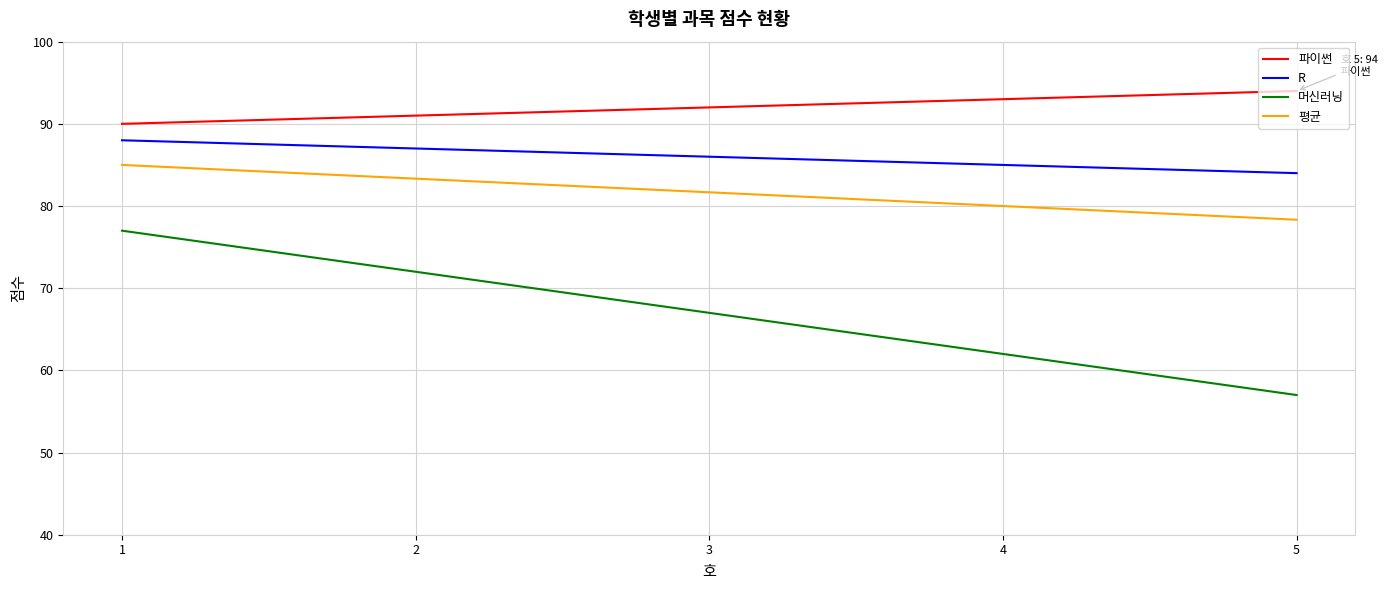

Does the chart display data point markers on the line(s)?

No